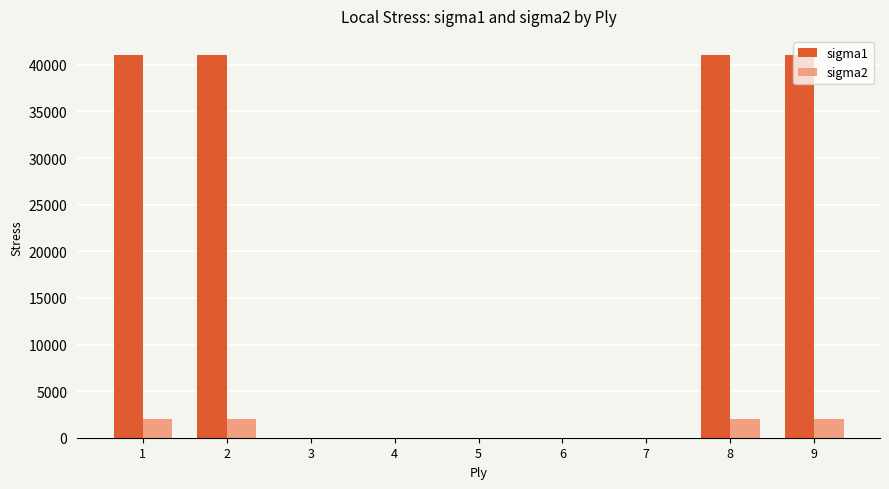

True or false: sigma1 has a value of 0.0 at 7.

True